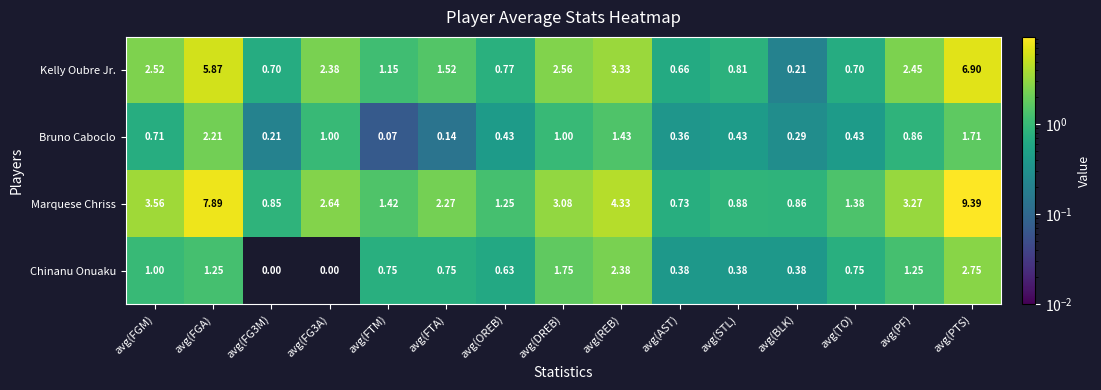

At which label does Marquese Chriss first exceed 2?

avg(FGM)